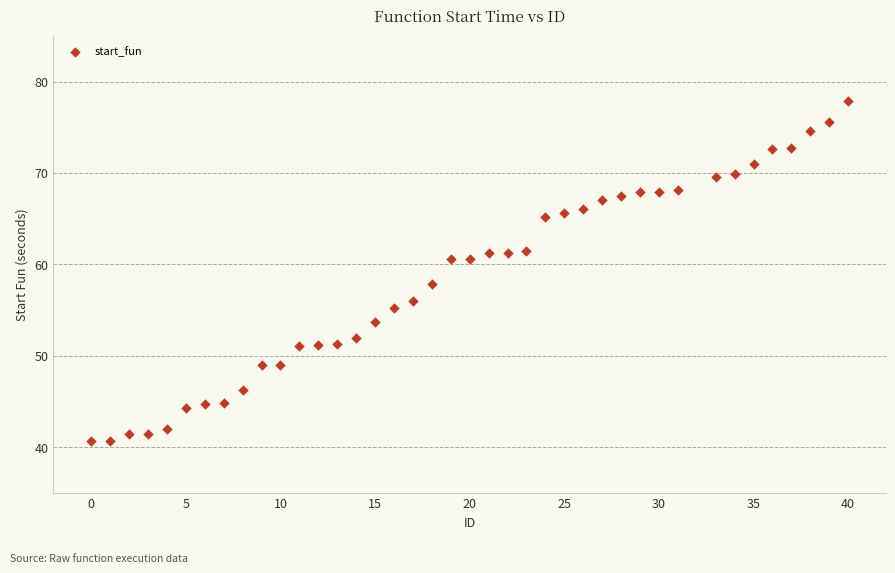

What is the range of Y values (max minus min)?

37.1